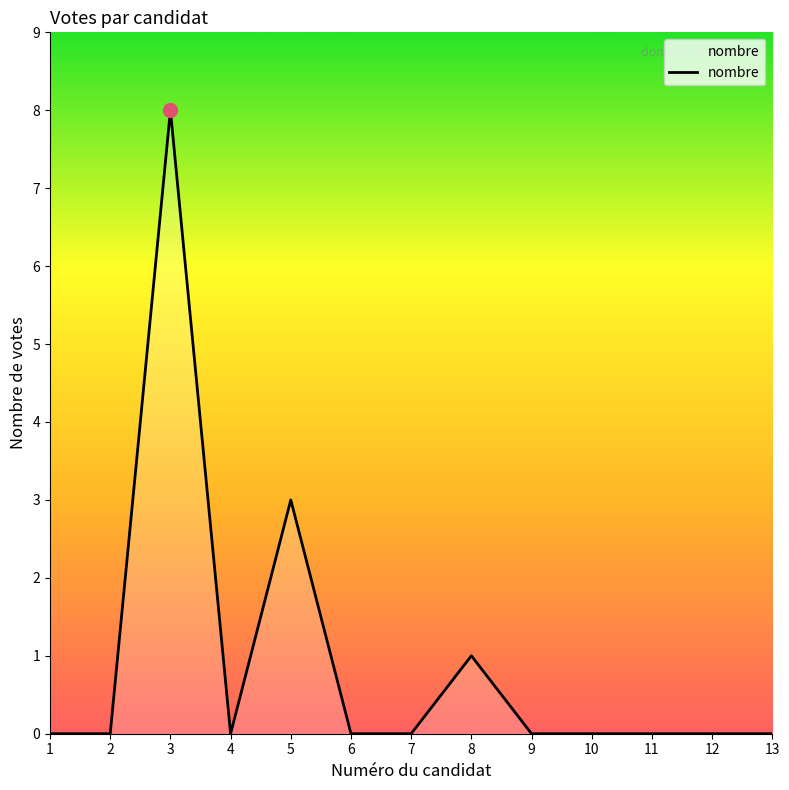

At which label is the value closest to 4?

5